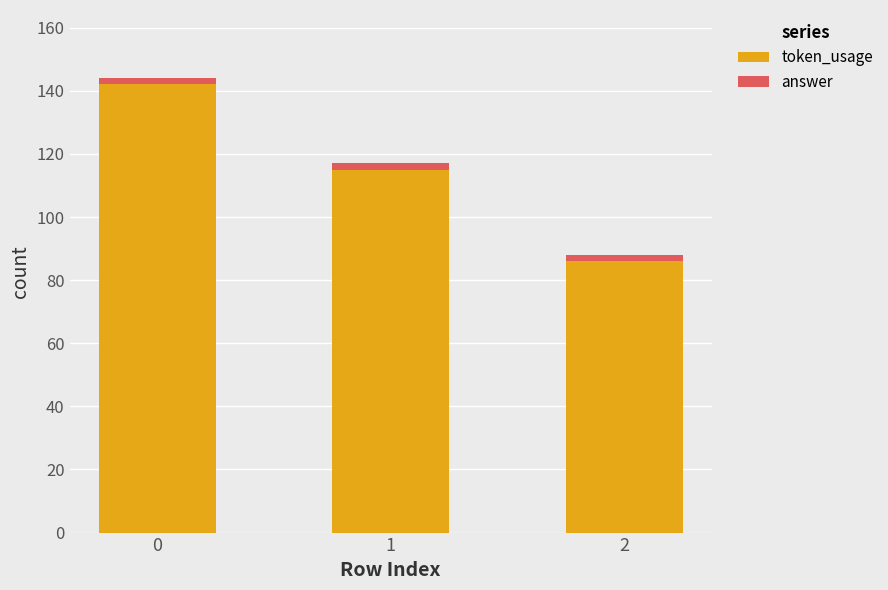

Where is token_usage nearest to the value 114?

1